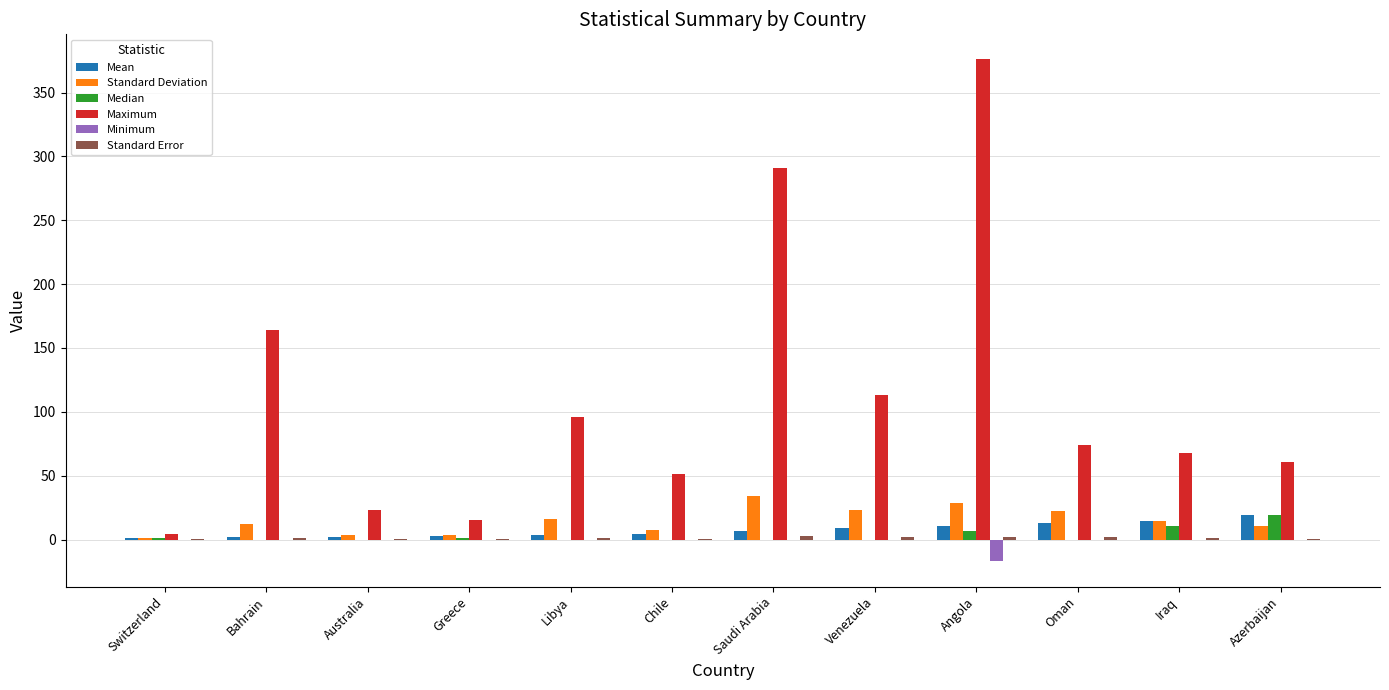

The value of Maximum at Greece is 15.0. True or false?

True